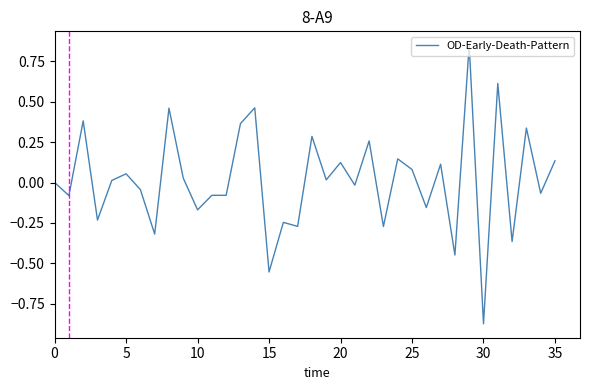

True or false: the data has more than 2 interior local peaks.

True